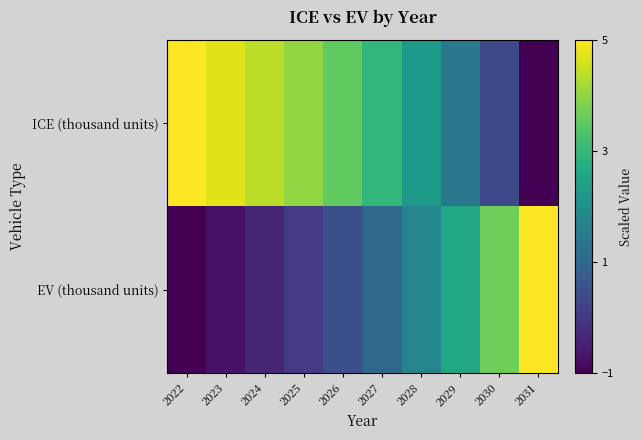

What is the total value across all series at 2031?

4.0